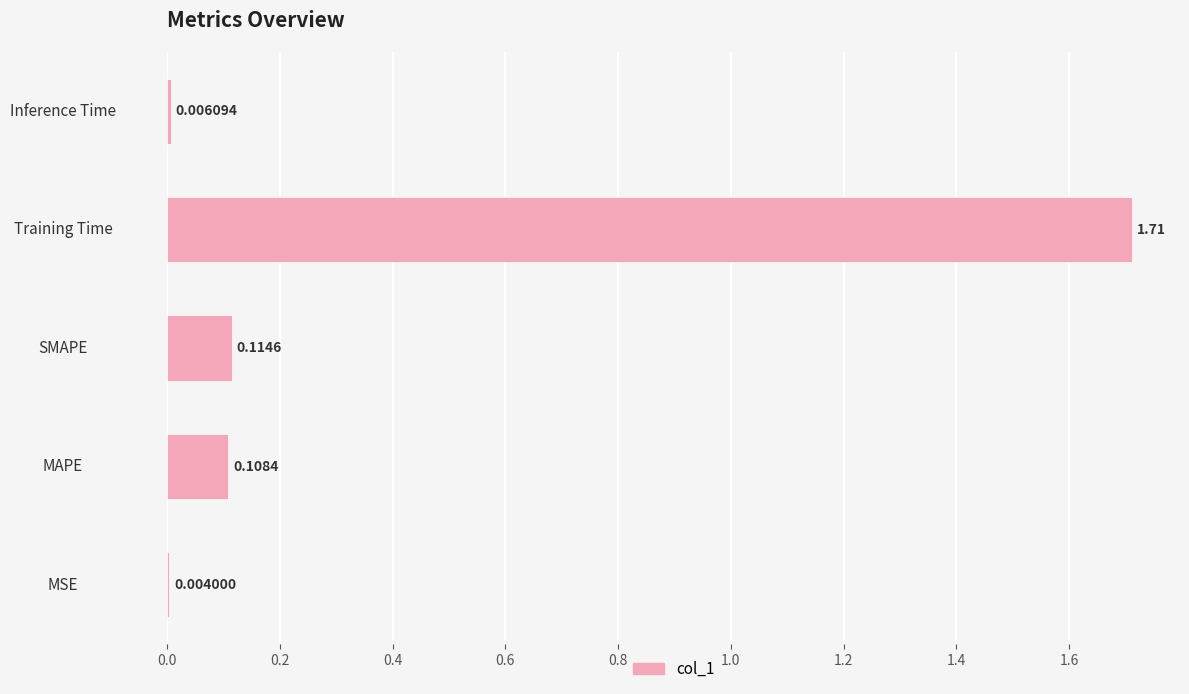

Which has a higher value, MSE or Inference Time?

Inference Time